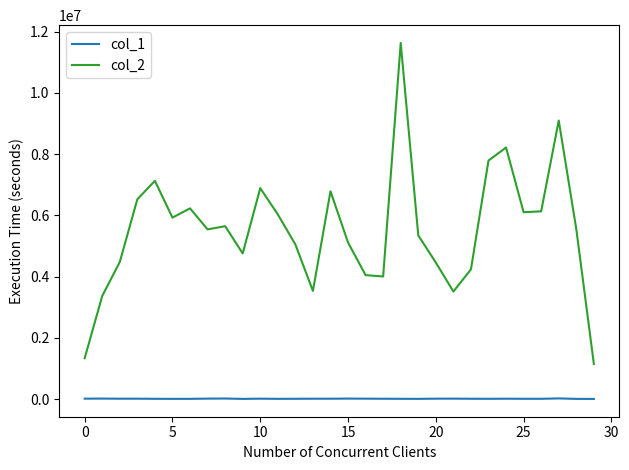

Which series has the largest total across all categories?

col_2